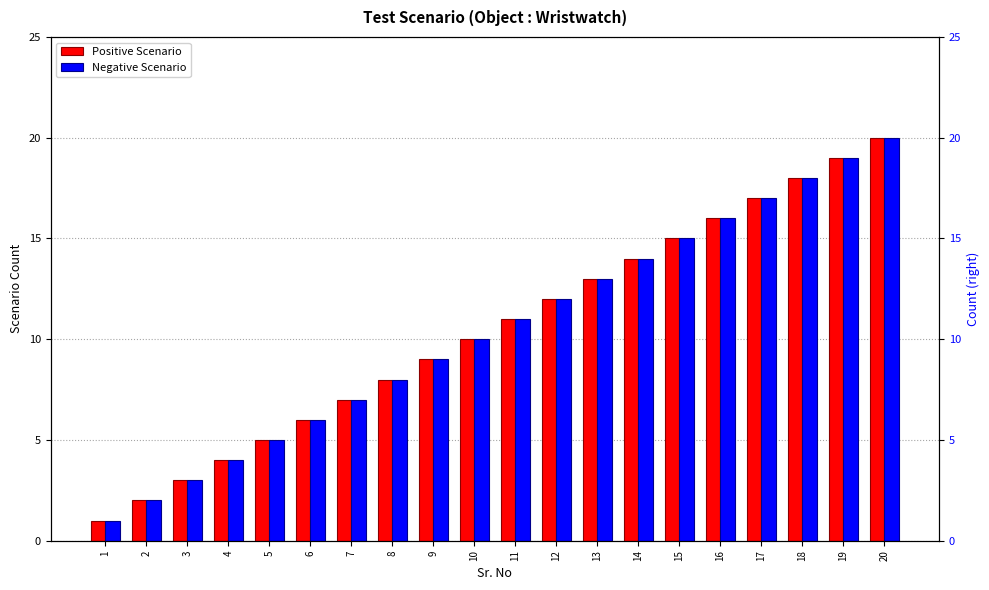

Rank the categories by Negative Scenario value from lowest to highest.

1, 2, 3, 4, 5, 6, 7, 8, 9, 10, 11, 12, 13, 14, 15, 16, 17, 18, 19, 20